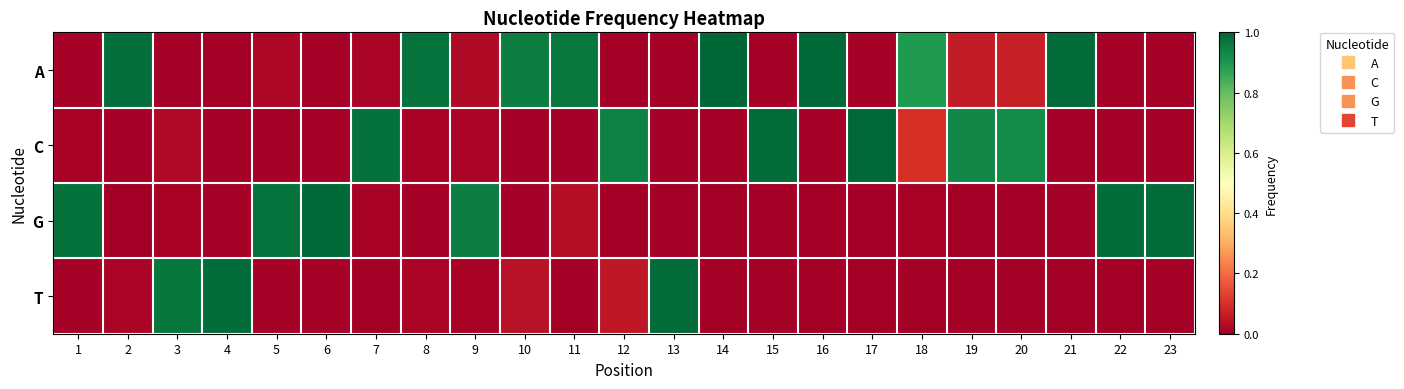

At 6, list the series in order from largest to smallest.

G, T, A, C